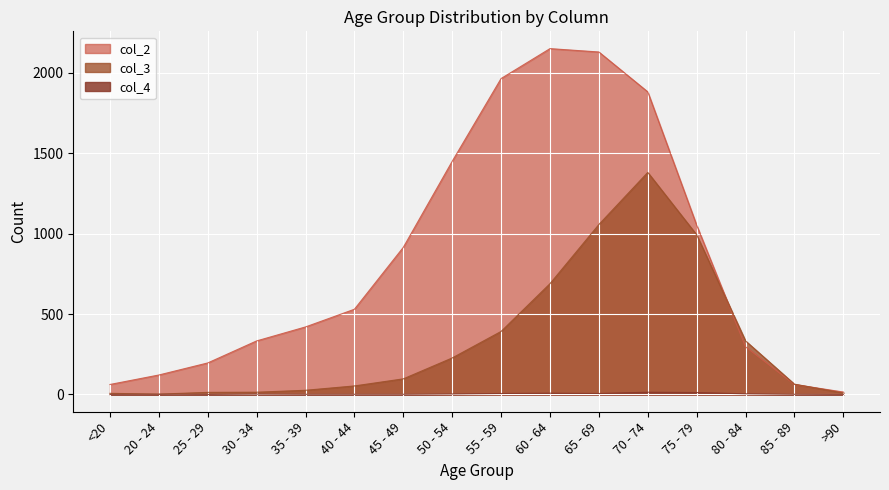

What is the sum of all col_2 values?

13581